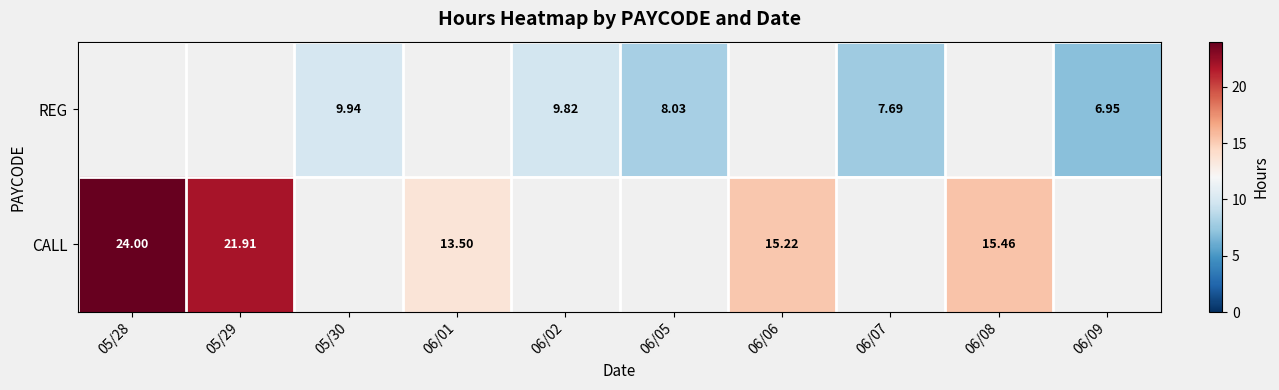

The REG series shows 4.8 at 06/09. True or false?

False